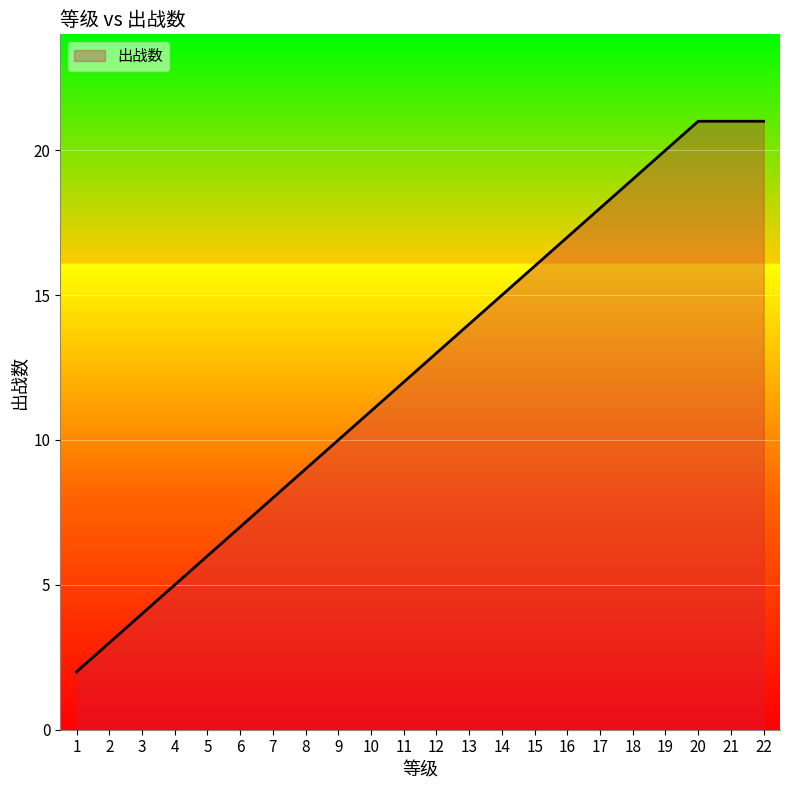

Which has a higher value, 22 or 13?

22